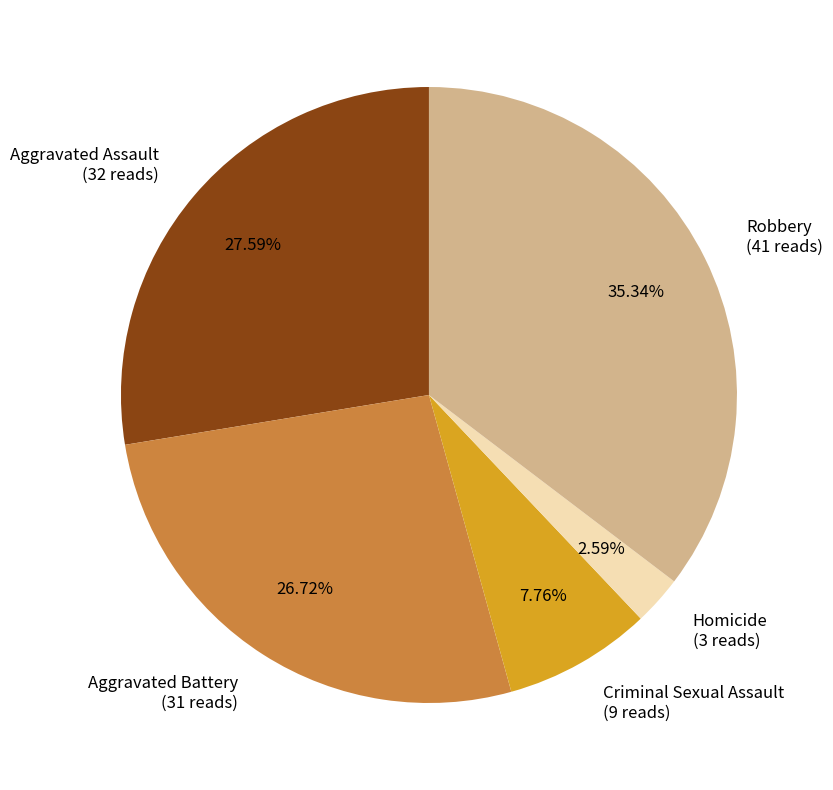

Which has a higher value, Robbery or Aggravated Assault?

Robbery